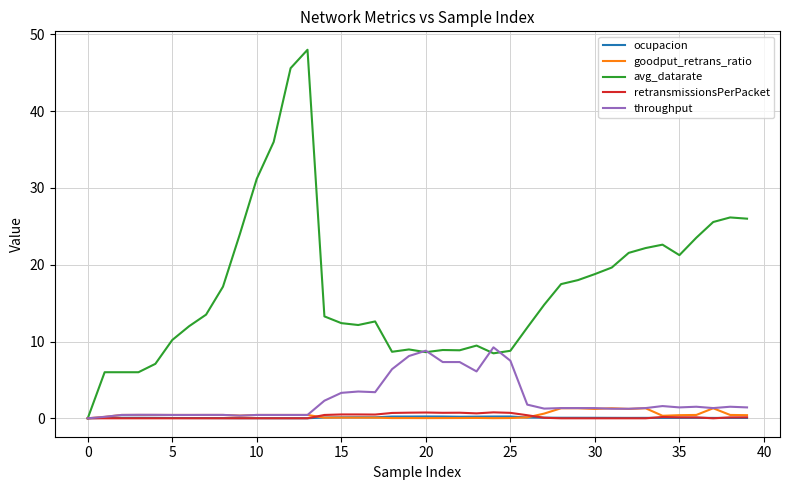

At how many categories does at least one series exceed 32?

3